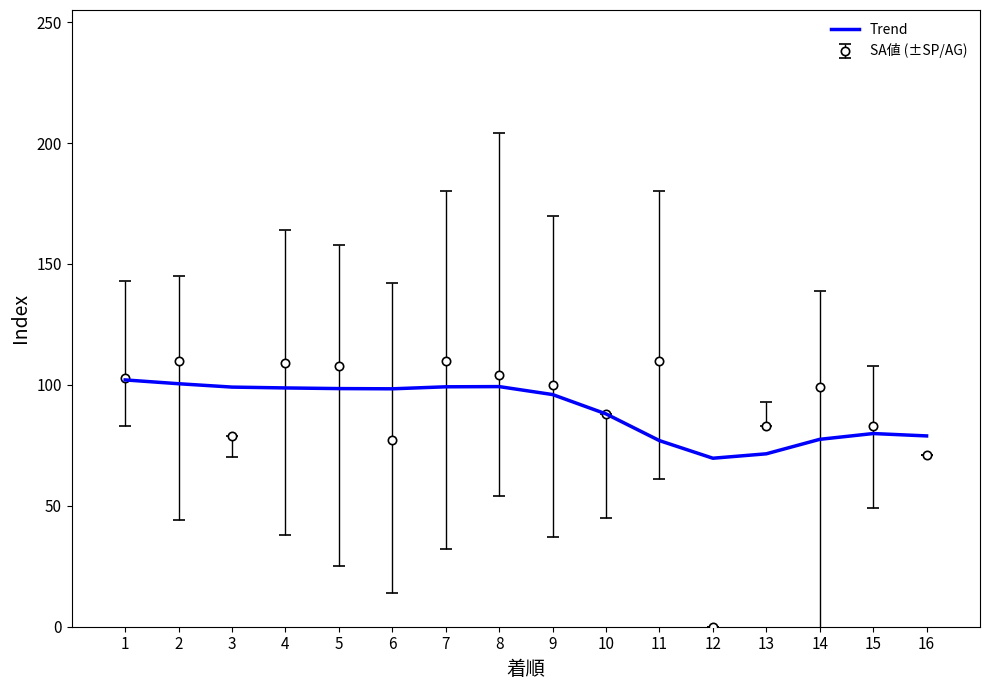

Rank the series at 4 from highest to lowest value.

SA値 (±SP/AG), Trend